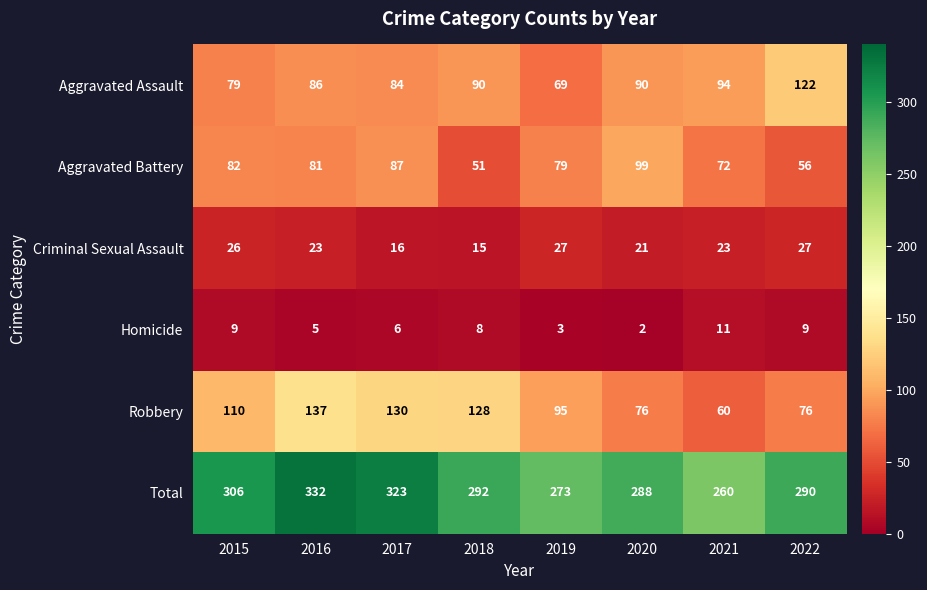

What value does the Criminal Sexual Assault series have at 2021, to the nearest 5?

25